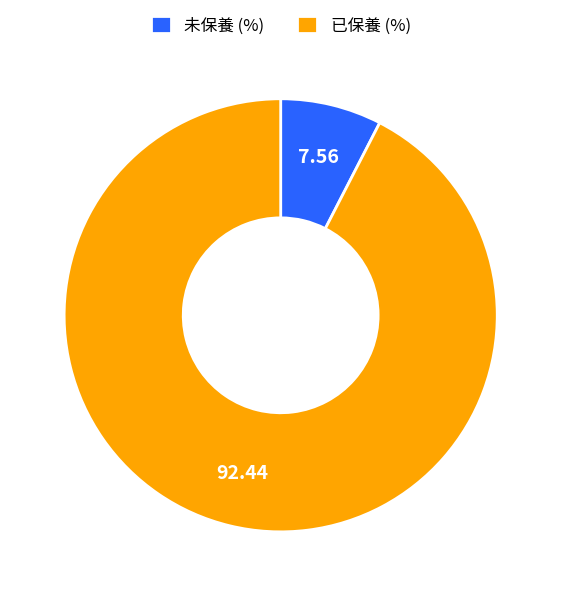

Is the sum of 已保養 (%) and 未保養 (%) greater than half?

Yes